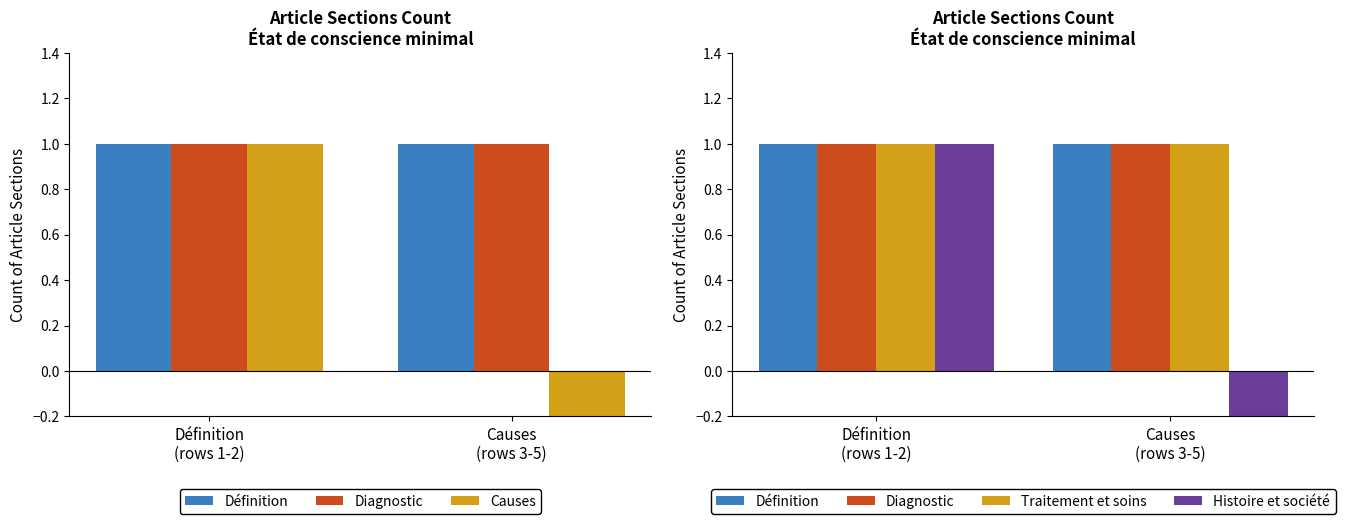

What value does the Définition series have at Définition
(rows 1-2)?

1